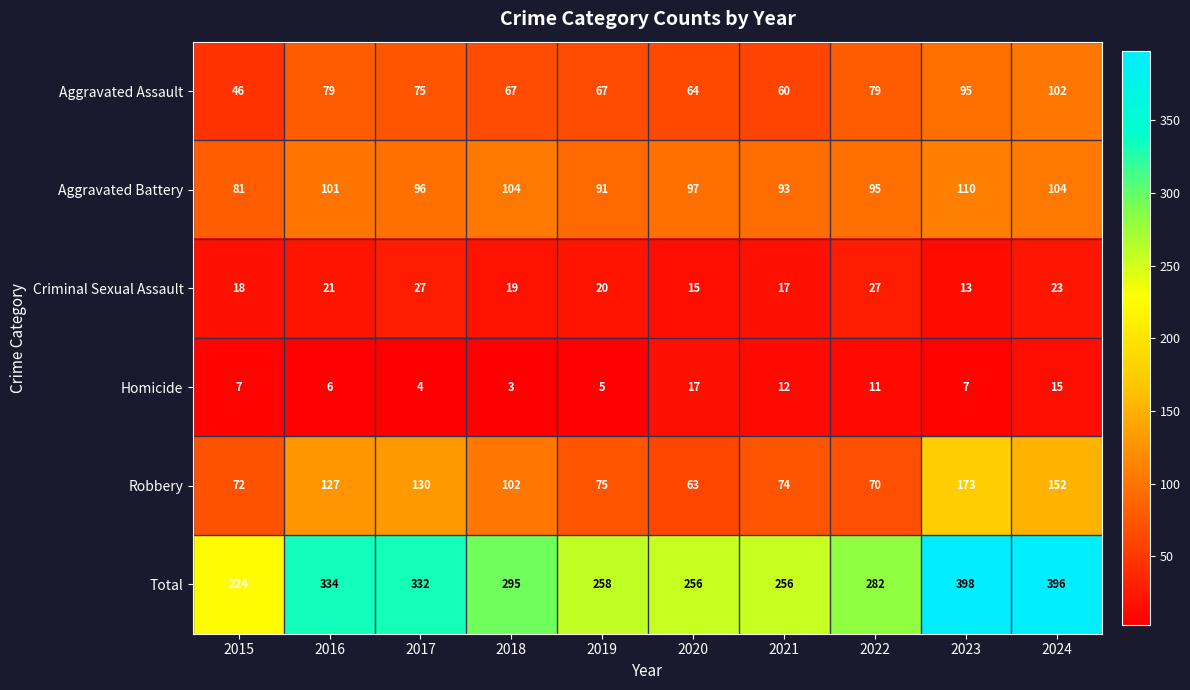

What is the smallest value displayed?

3